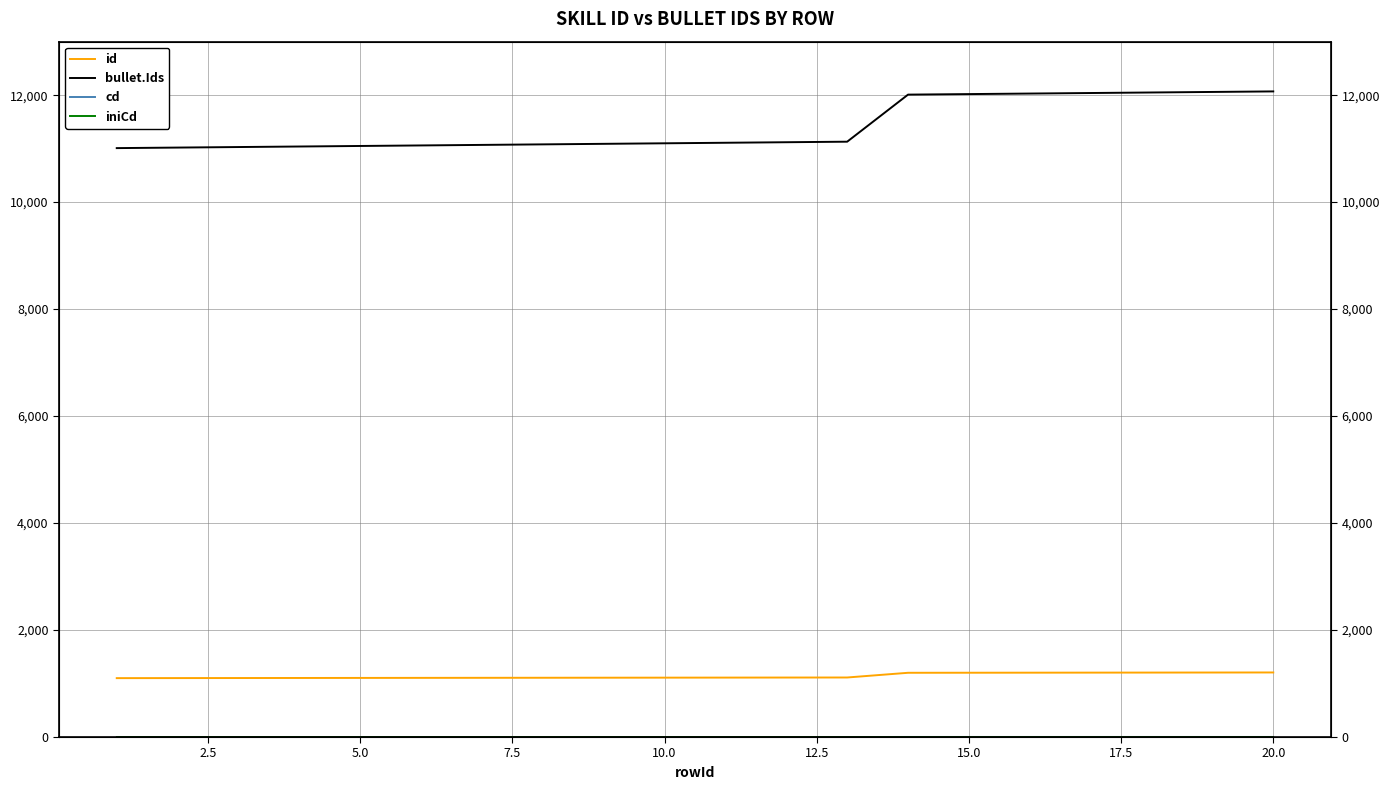

The iniCd series shows 0.0 at 10.0. True or false?

True